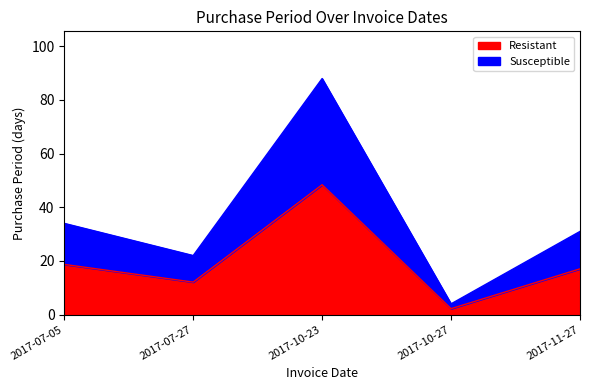

The value at 2017-07-05 is 18.7. True or false?

True